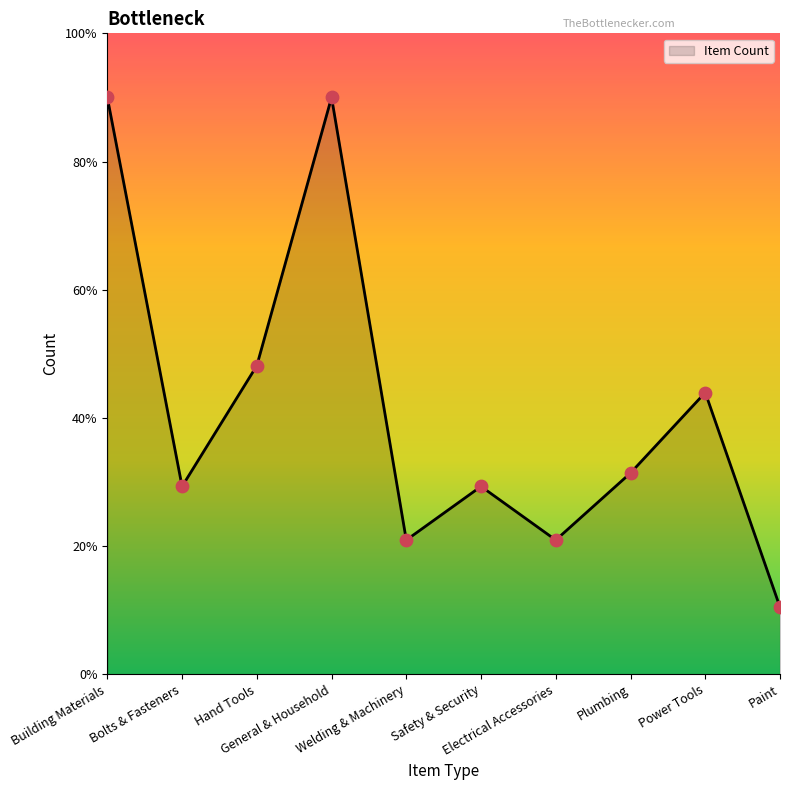

Between Building Materials and Paint, which is larger?

Building Materials